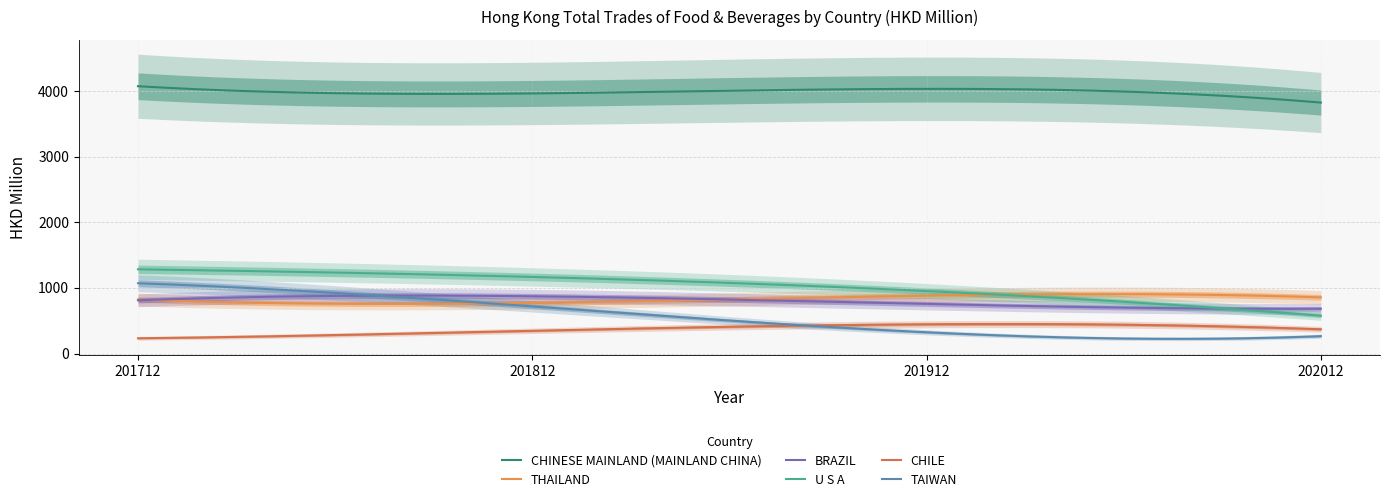

Which series has the widest spread of values?

TAIWAN